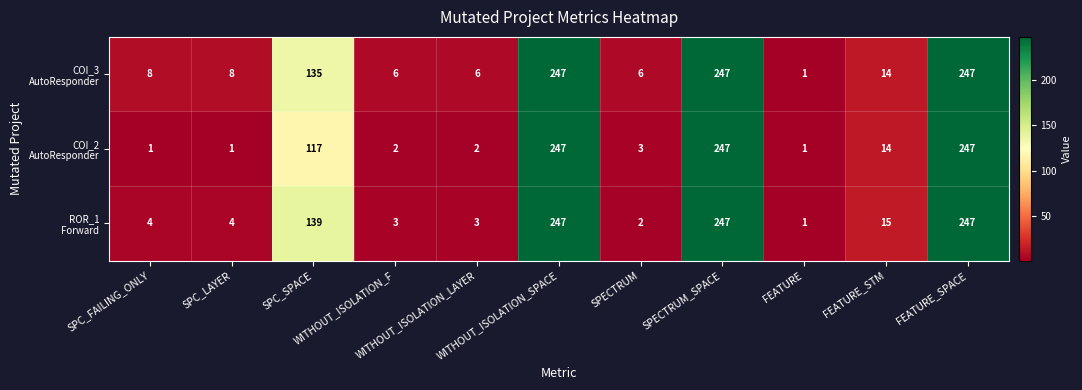

How many distinct data groups are displayed?

3